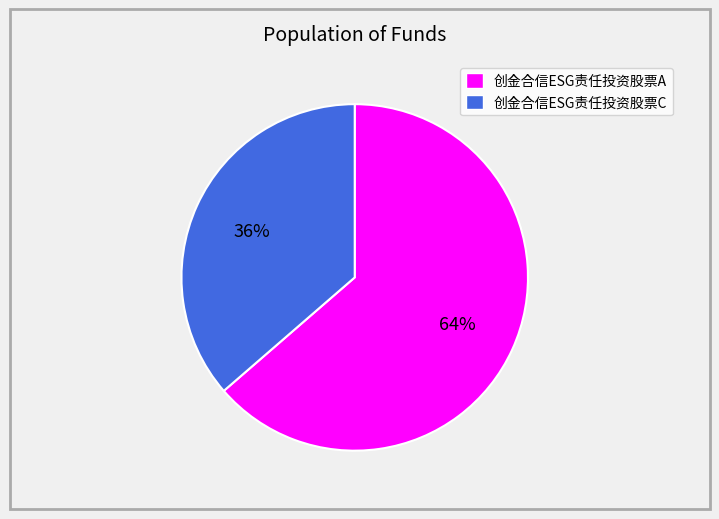

What is the smallest slice in the pie chart?

创金合信ESG责任投资股票C